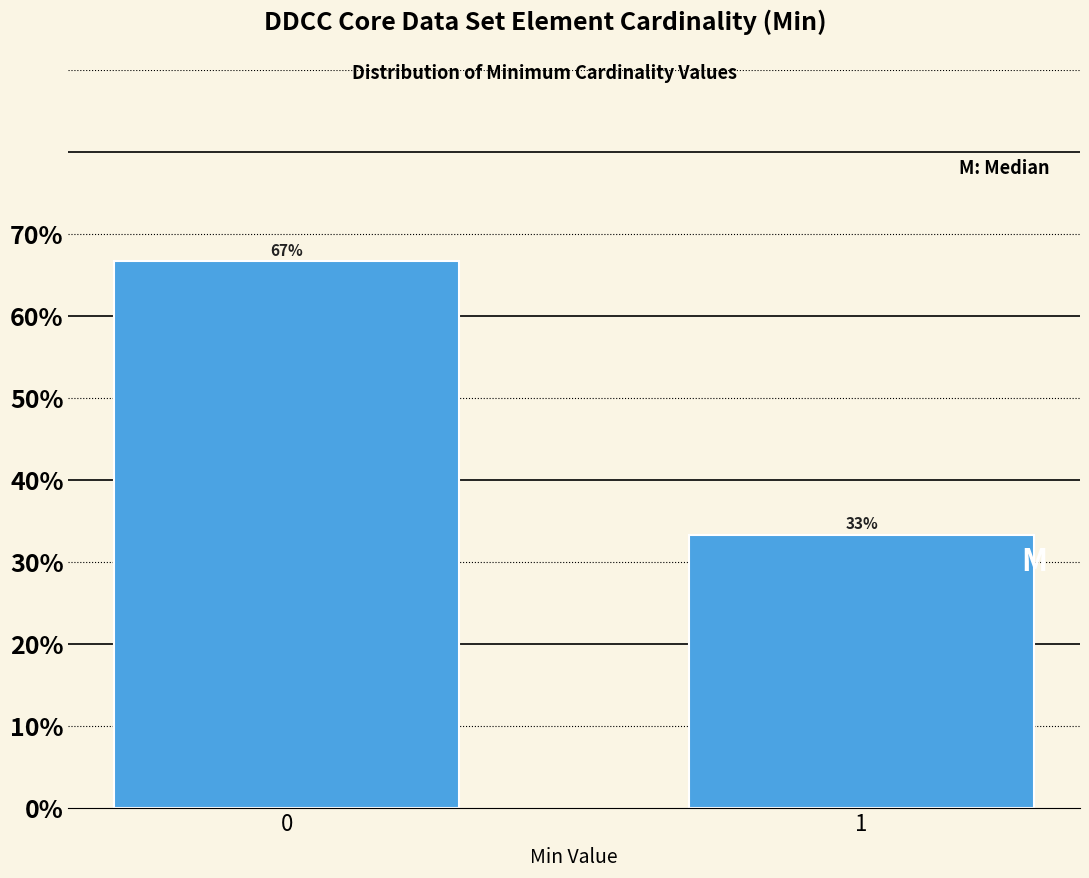

What is the value of the 1st bar from the left?

66.7